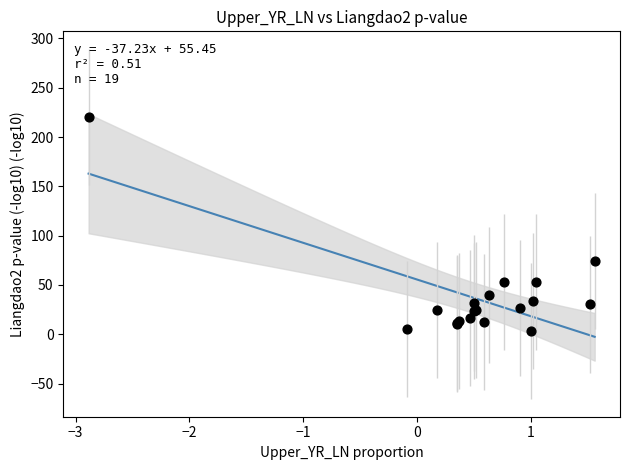

What Y value in the scatter plot is closest to 111?

73.8